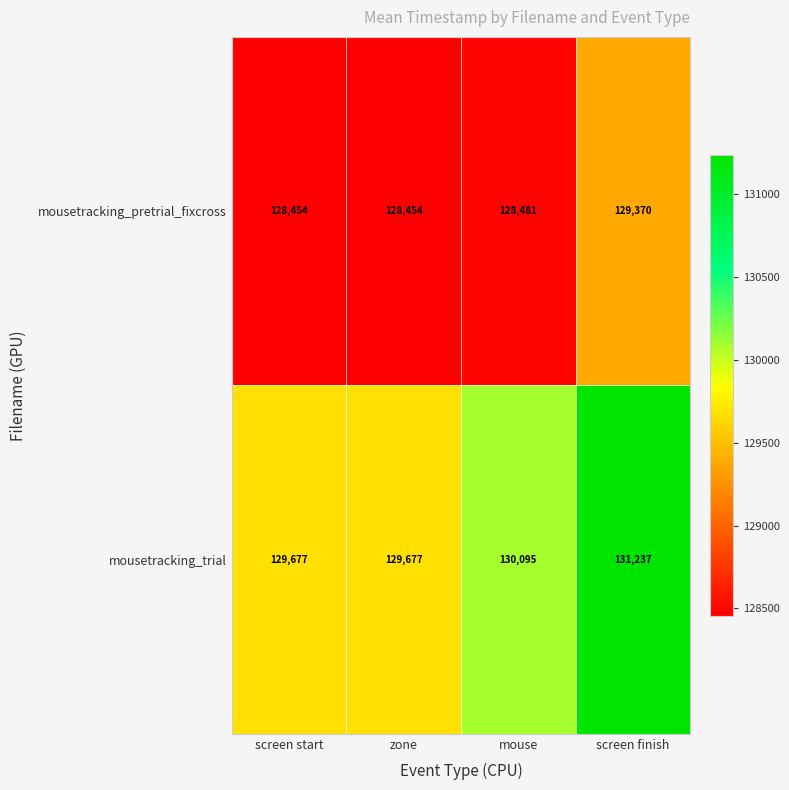

What is the sum of all mousetracking_trial values?

520686